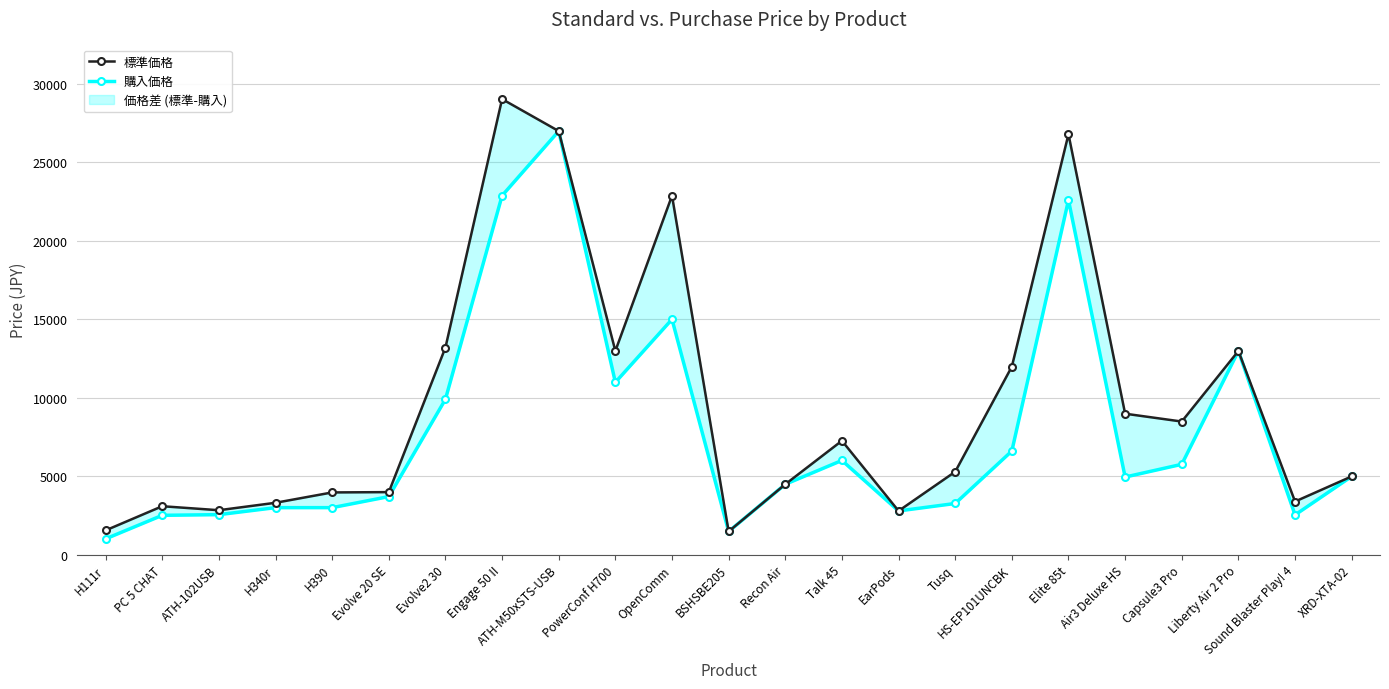

How many lines are shown in the chart?

2